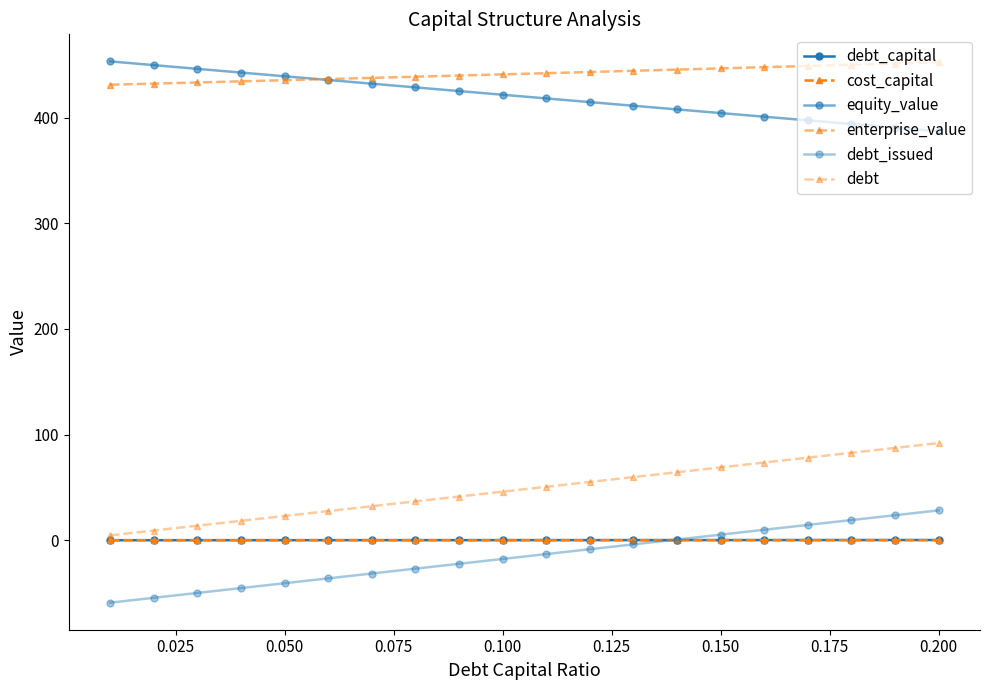

How many series are shown in this chart?

6